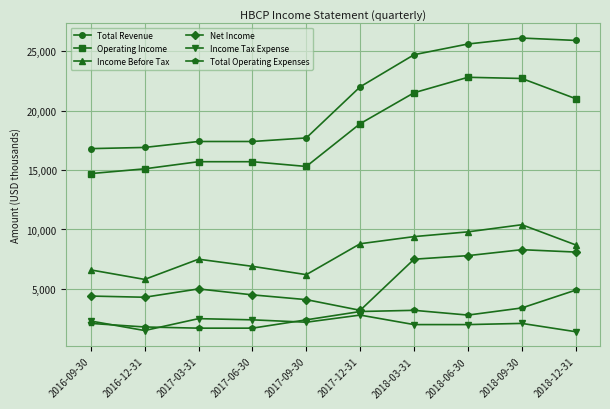

What are all the series names shown in the legend?

Total Revenue, Operating Income, Income Before Tax, Net Income, Income Tax Expense, Total Operating Expenses